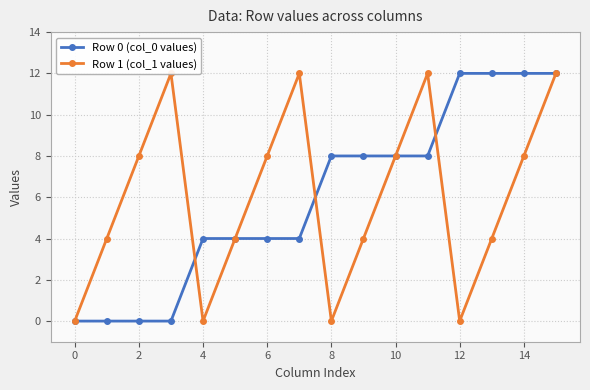

Which series ends up on top after the final intersection of Row 0 (col_0 values) and Row 1 (col_1 values)?

Row 0 (col_0 values)